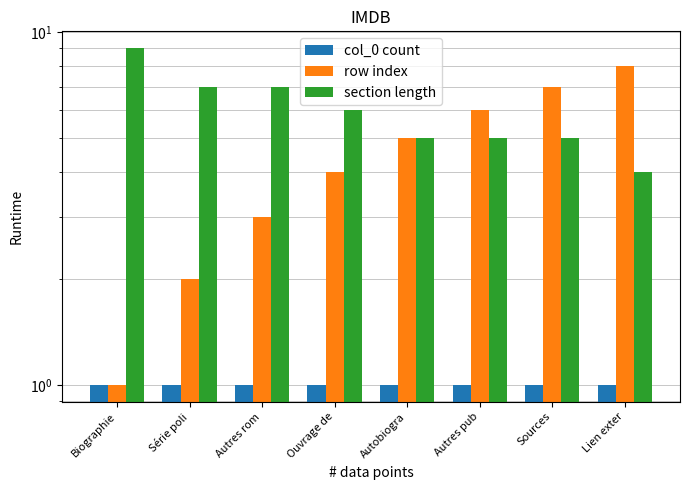

Is the value of row index at Ouvrage de greater than the value of section length at Autres pub?

No